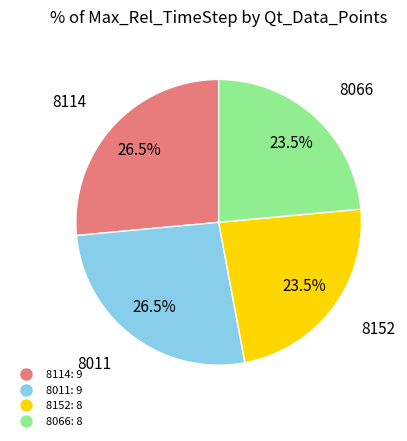

To the nearest percent, what is the difference between the largest and smallest slice percentages?

3%